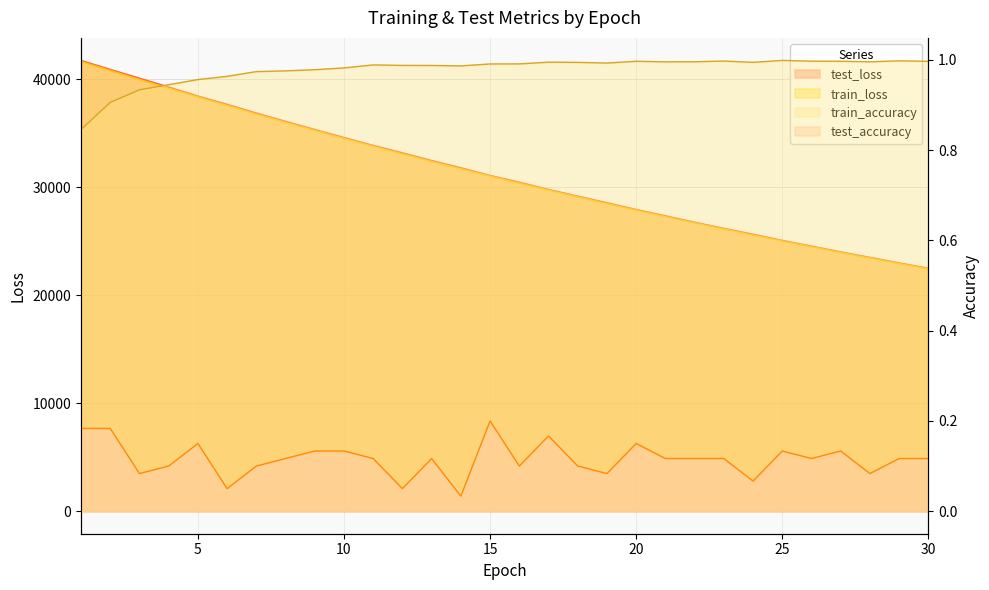

What is the difference between the train_loss values at 25 and 27?

1063.1